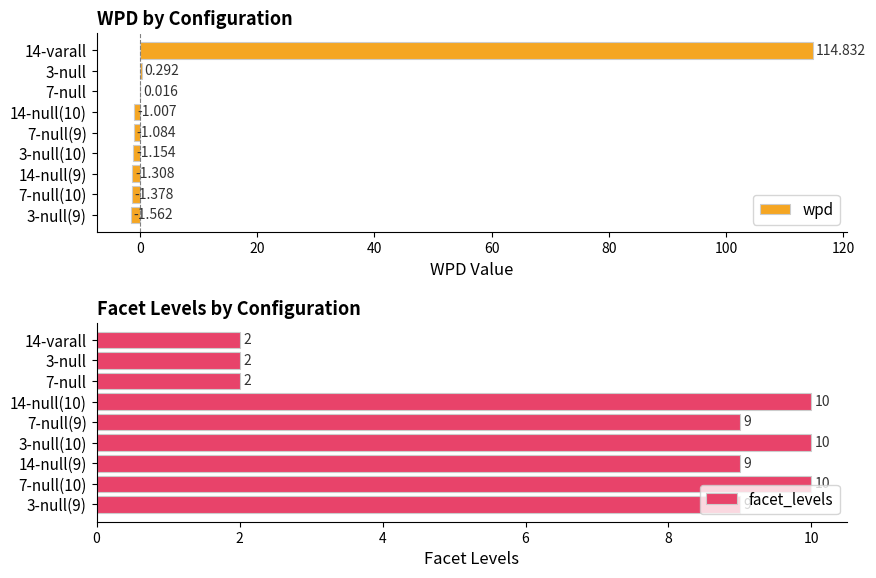

The facet_levels series shows 9 at 3-null(9). True or false?

True